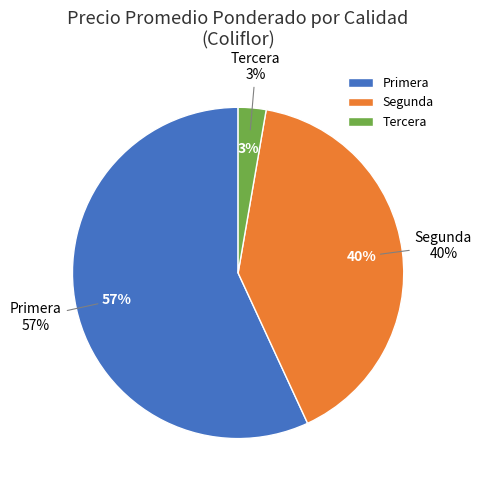

The 27 slice represents 8% of the pie. True or false?

False